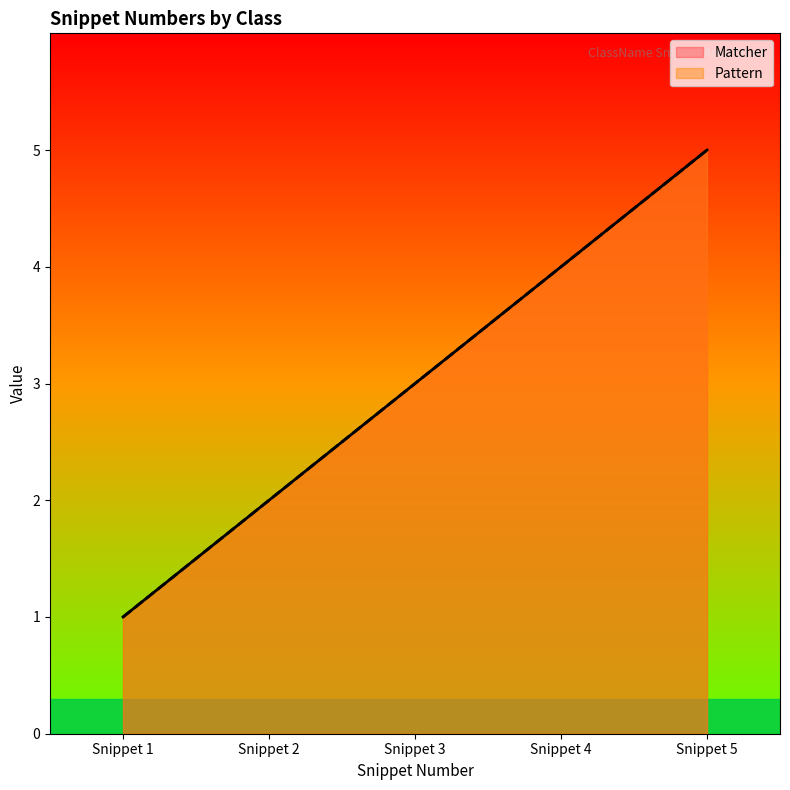

What is the total value across all series at Snippet 1?

2